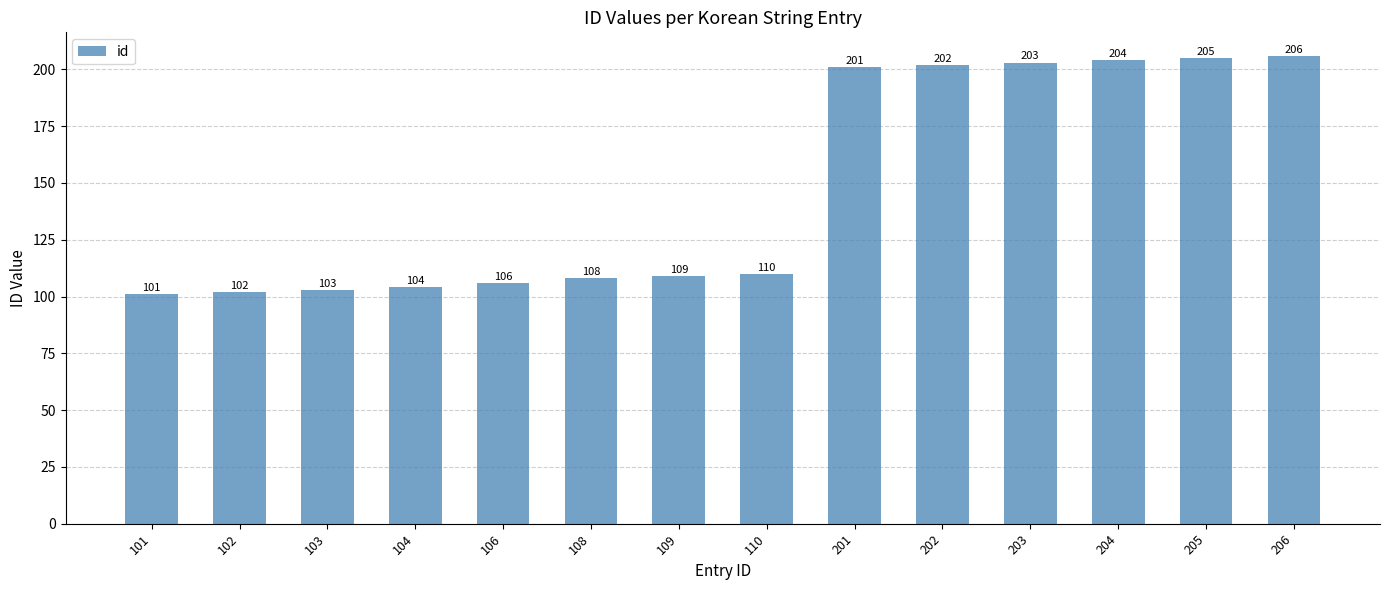

What is the ratio of the value at 201 to the value at 106?

1.9